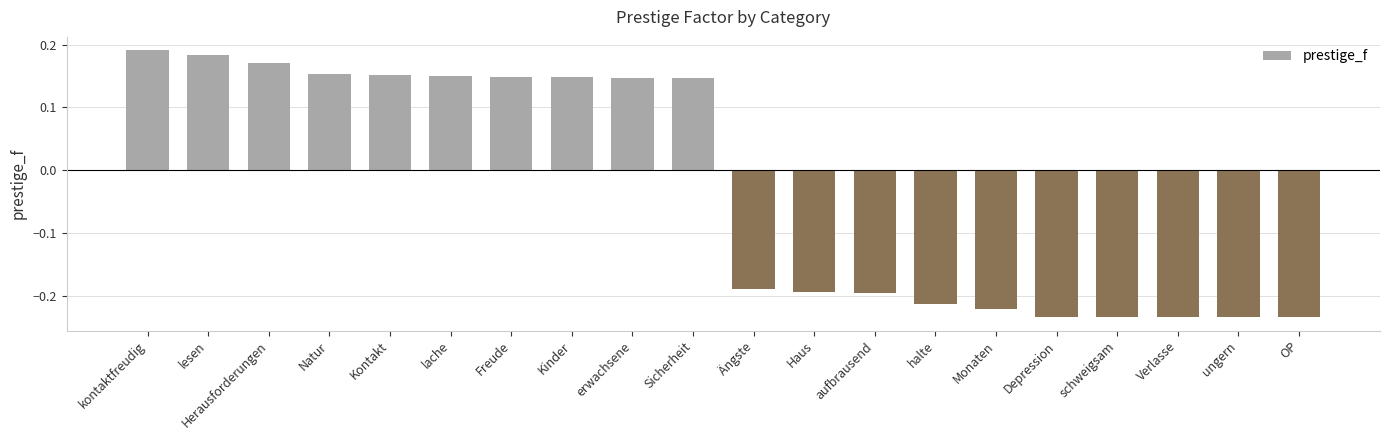

What is the label of the 2nd bar from the right?

ungern